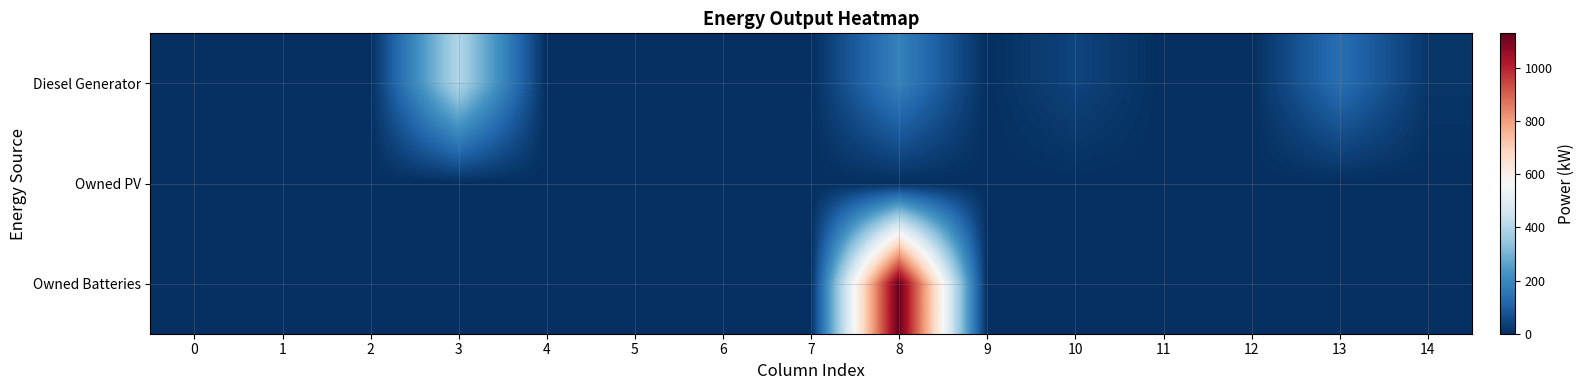

How many series are shown in this chart?

3